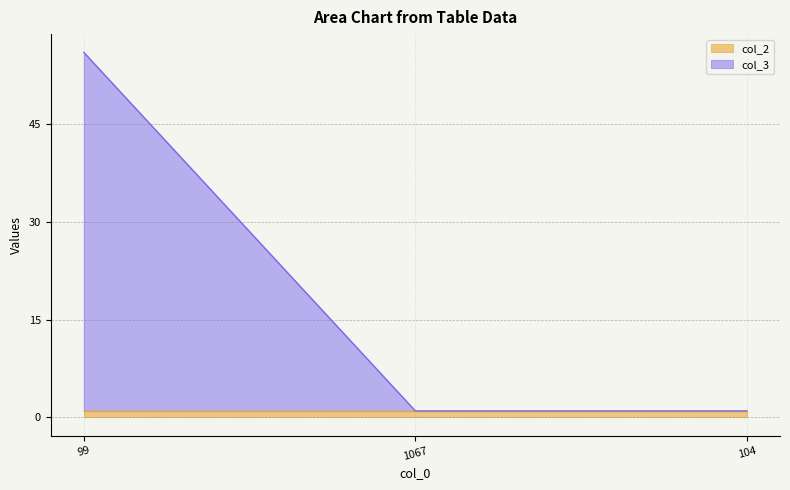

What is the maximum value shown in the chart?

56